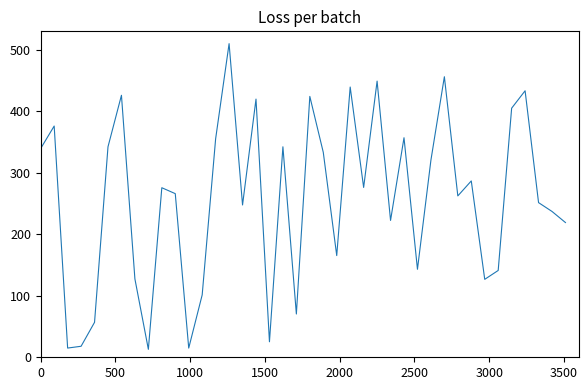

Does the chart have visible grid lines?

No